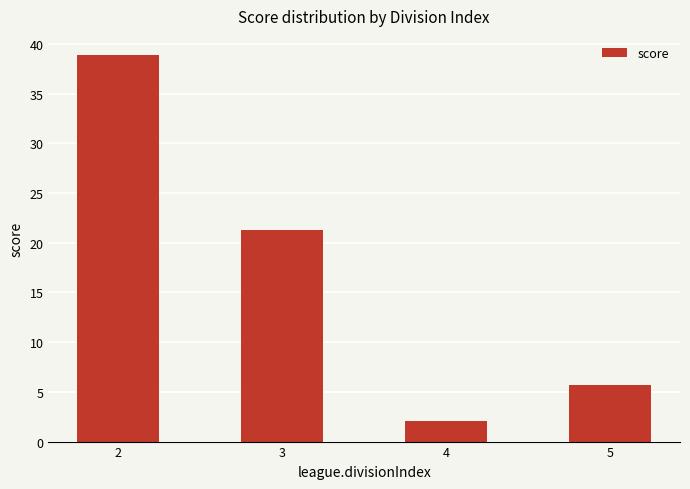

What value does the data have at 5?

5.7